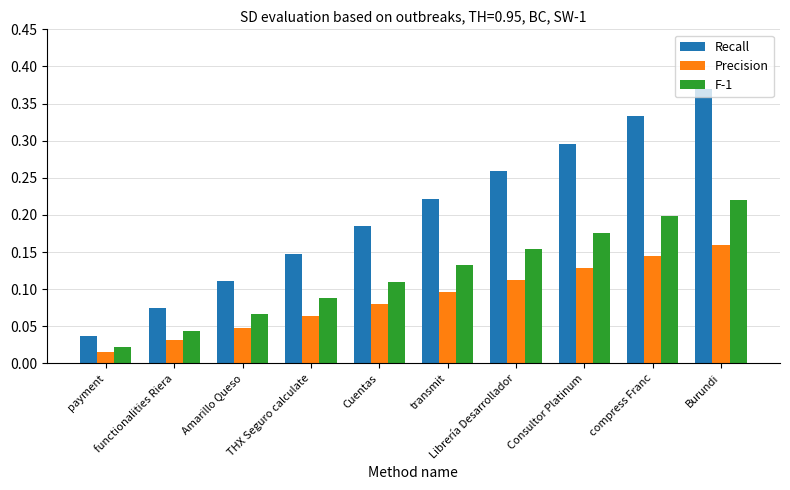

What is the sum of the Recall values at compress Franc and Burundi?

0.7